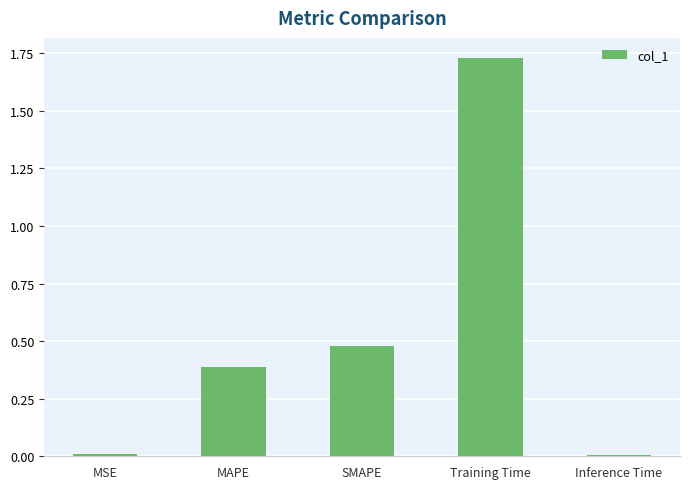

What is the sum of all values?

2.6